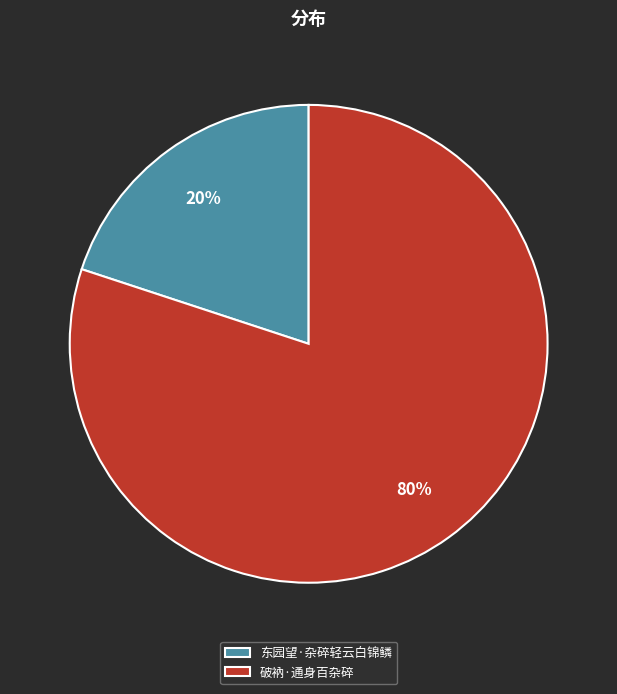

Between 破衲·通身百杂碎 and 东园望·杂碎轻云白锦鳞, which is larger?

破衲·通身百杂碎